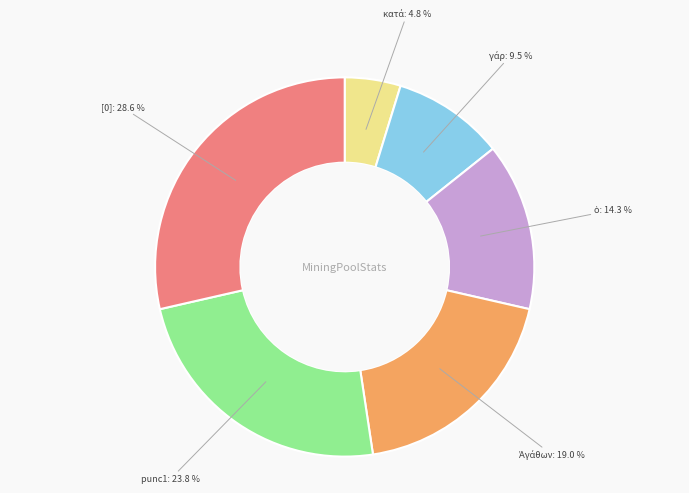

Which category has the biggest portion of the pie?

[0]